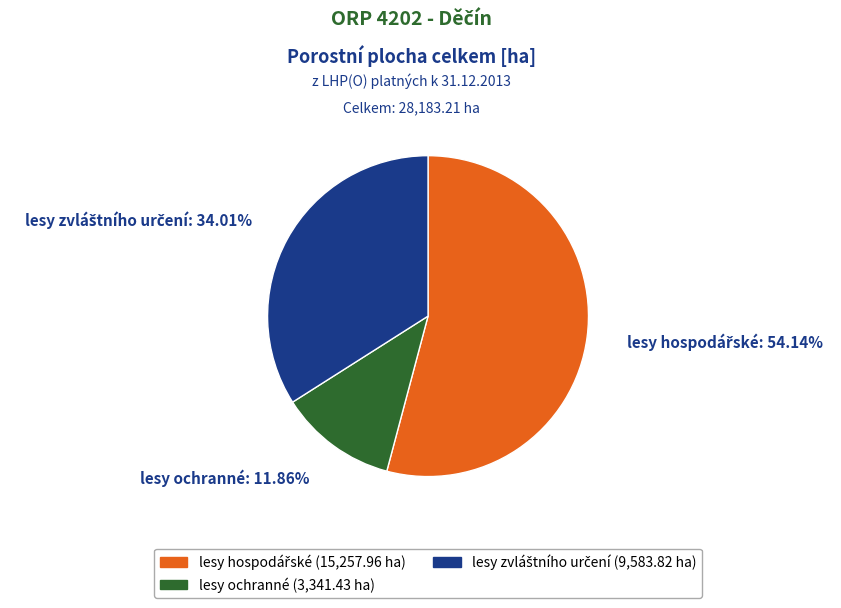

Which category has the smallest portion of the pie?

lesy ochranné